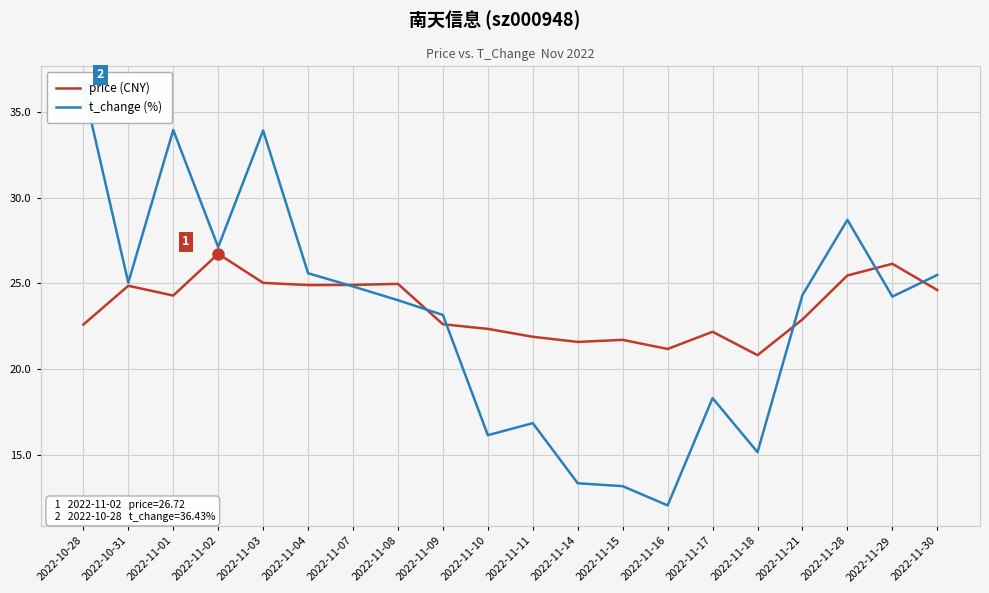

What are all the series names shown in the legend?

price (CNY), t_change (%)